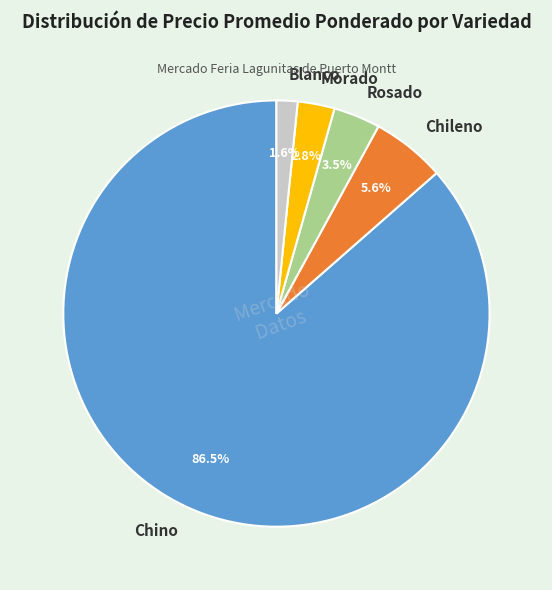

Count the number of slices in the pie.

5